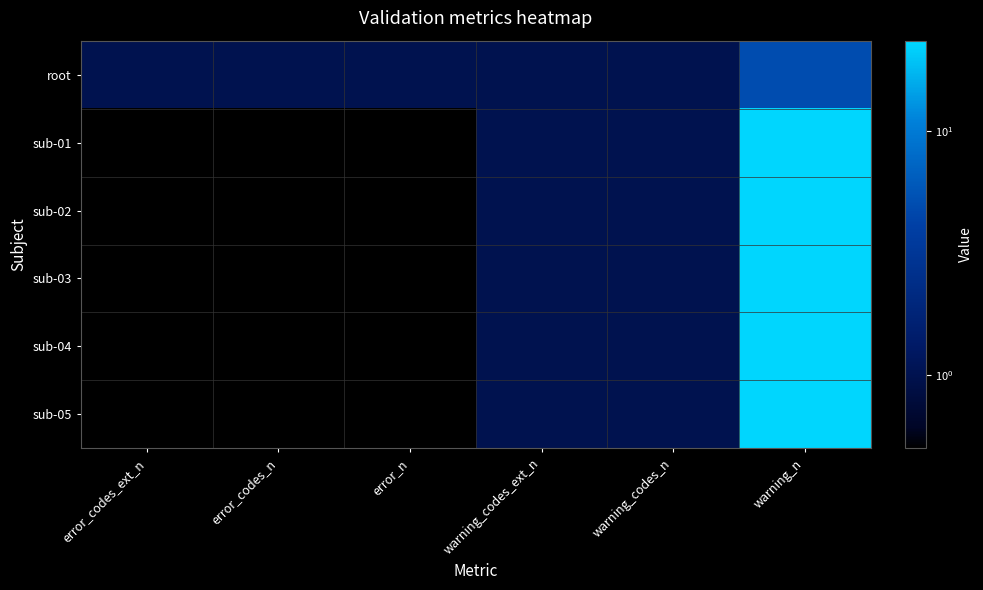

At how many categories does at least one series exceed 3?

1